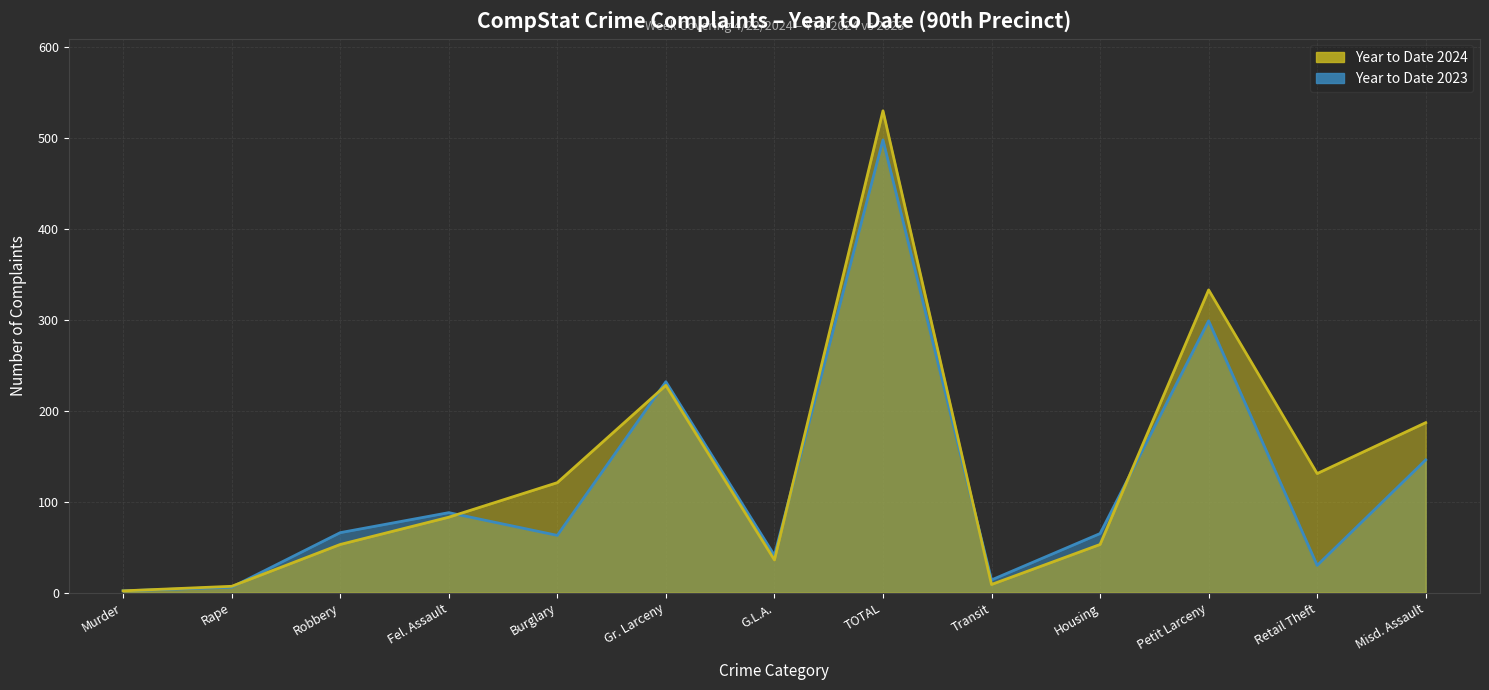

Between TOTAL and Rape, which is larger?

TOTAL